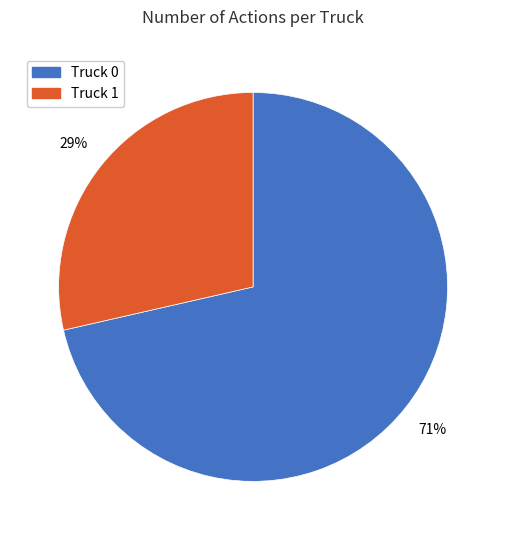

Which category accounts for the majority?

Truck 0